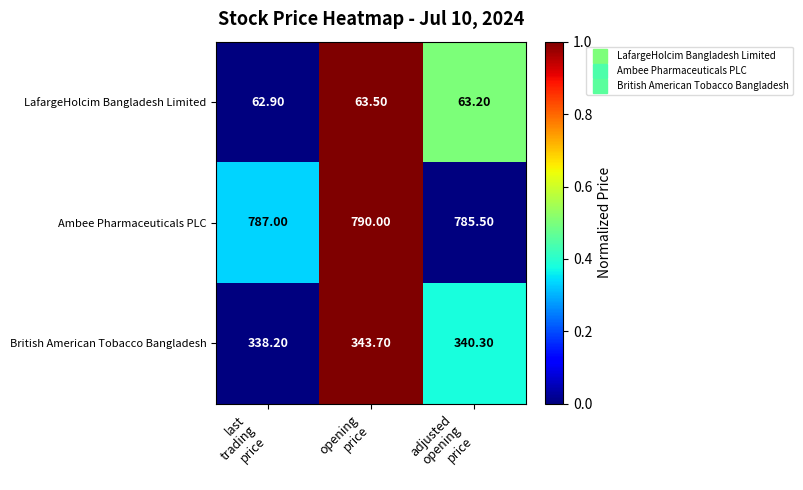

Which series has the largest total across all categories?

Ambee Pharmaceuticals PLC